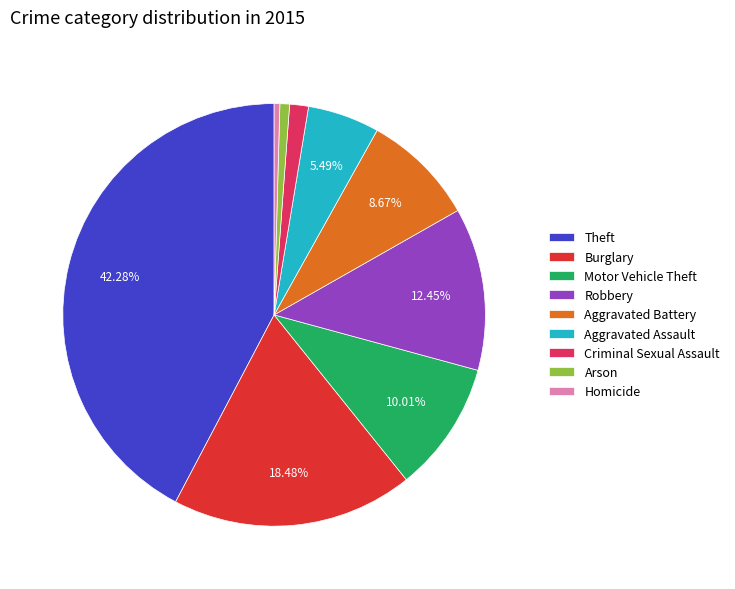

To the nearest percent, what is the difference between the largest and smallest slice percentages?

42%